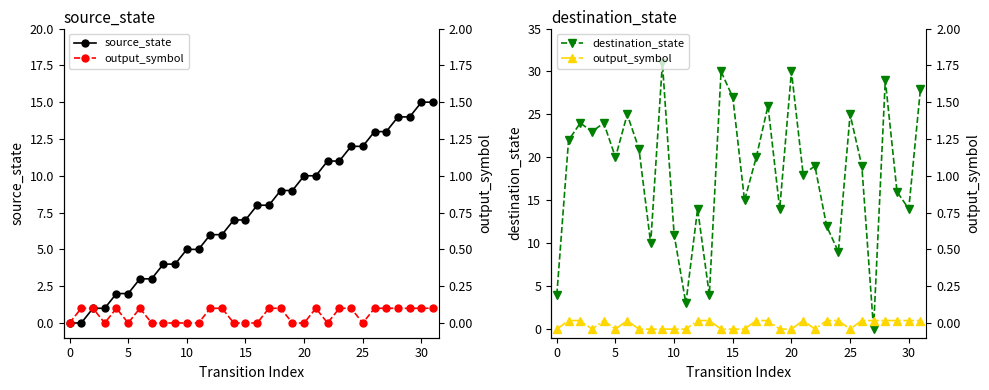

Where is destination_state nearest to the value 15?

16